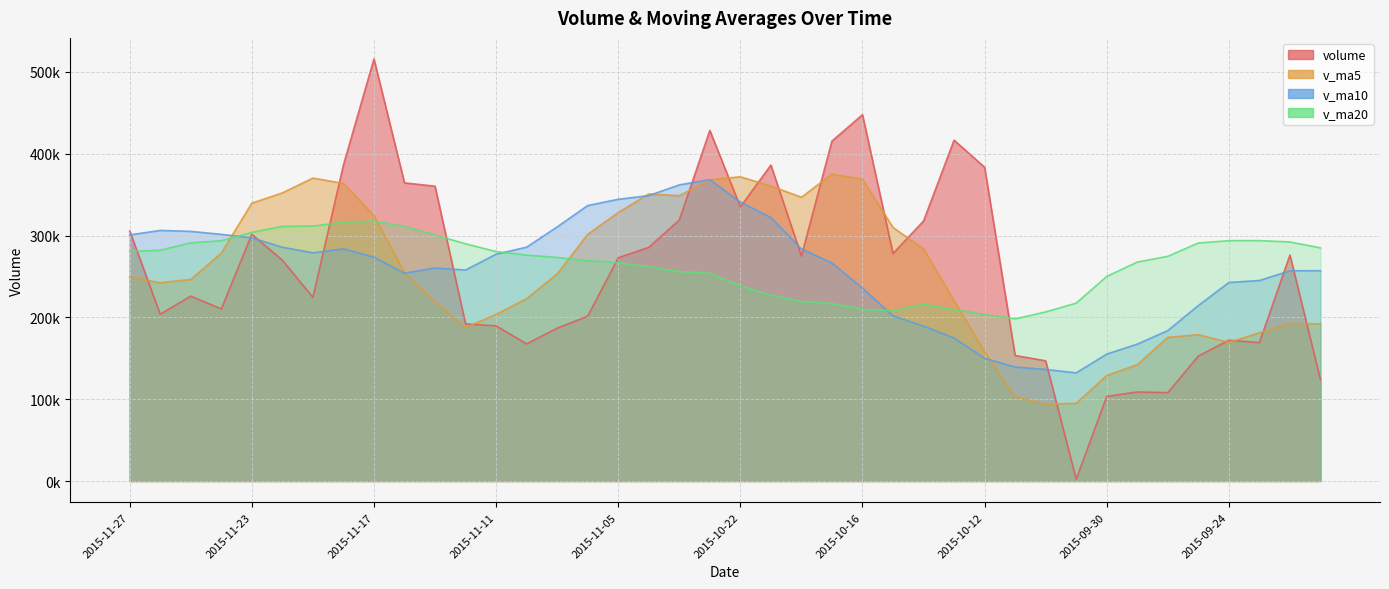

True or false: volume has a value of 250835.4 at 2015-09-23.

False